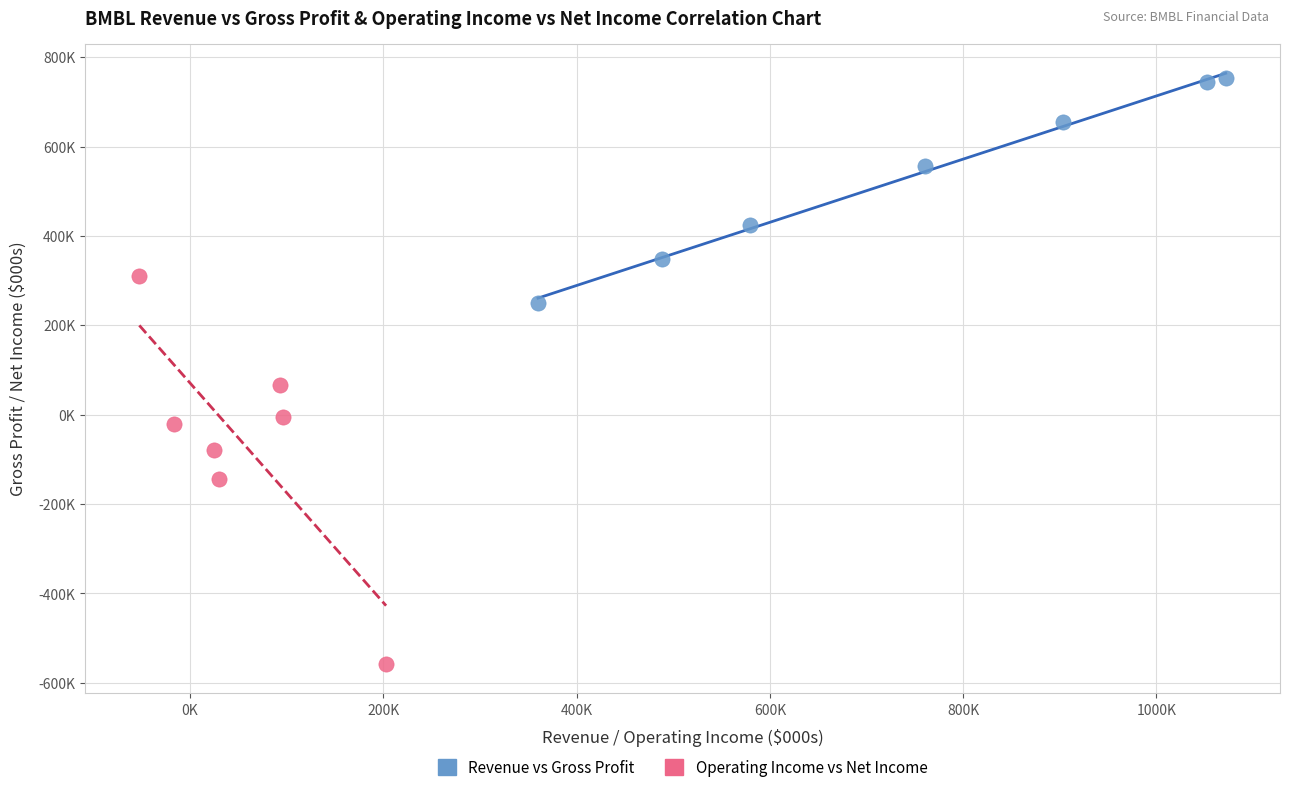

What are all the series names shown in the legend?

Revenue vs Gross Profit, Operating Income vs Net Income